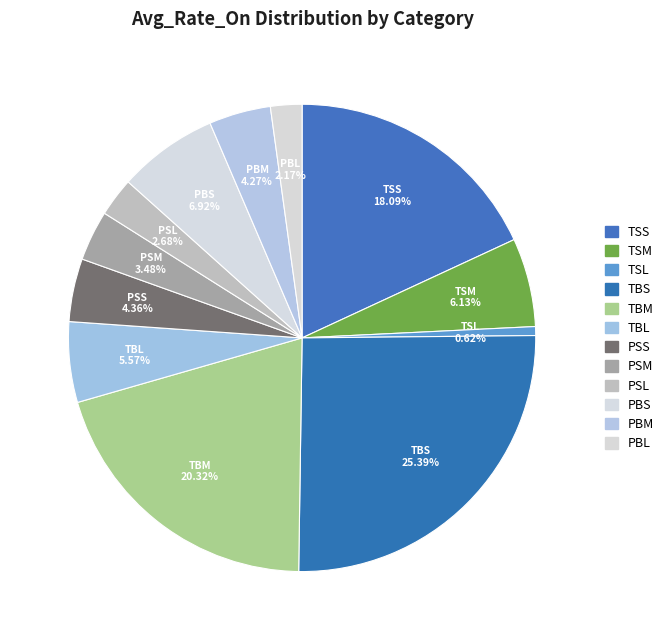

How many slices are in this pie chart?

12